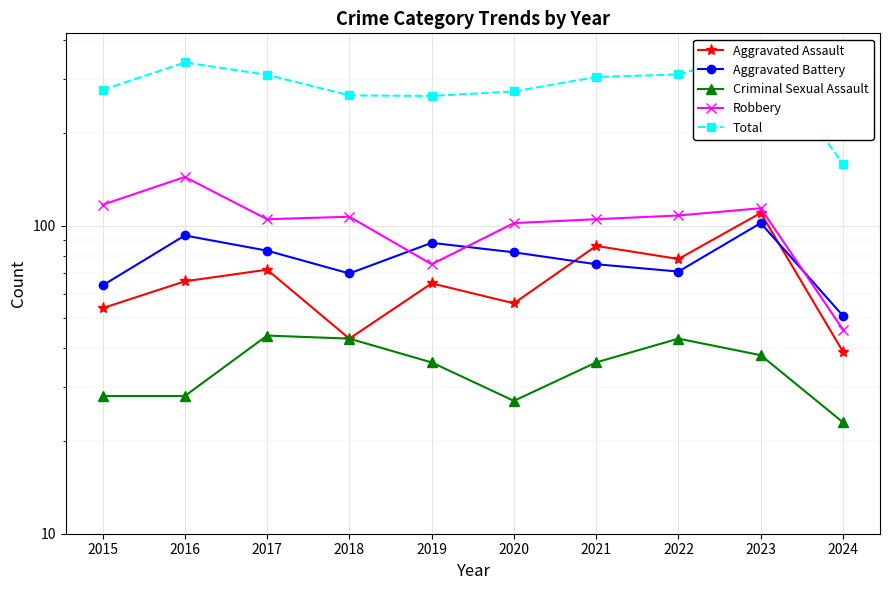

The Aggravated Assault series shows 39 at 2024. True or false?

True